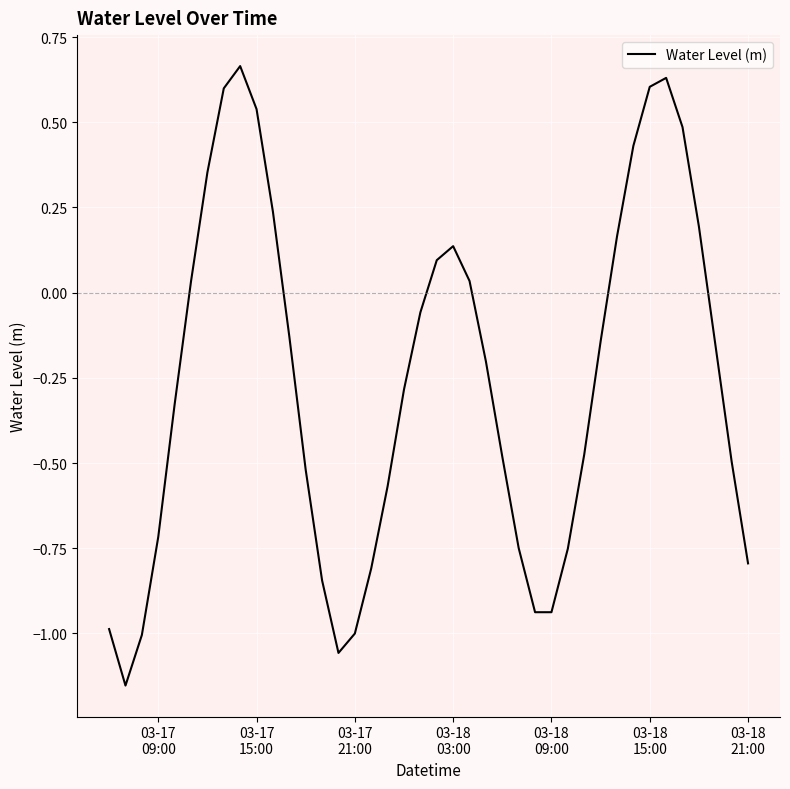

What is the difference between the maximum and minimum values?

1.8